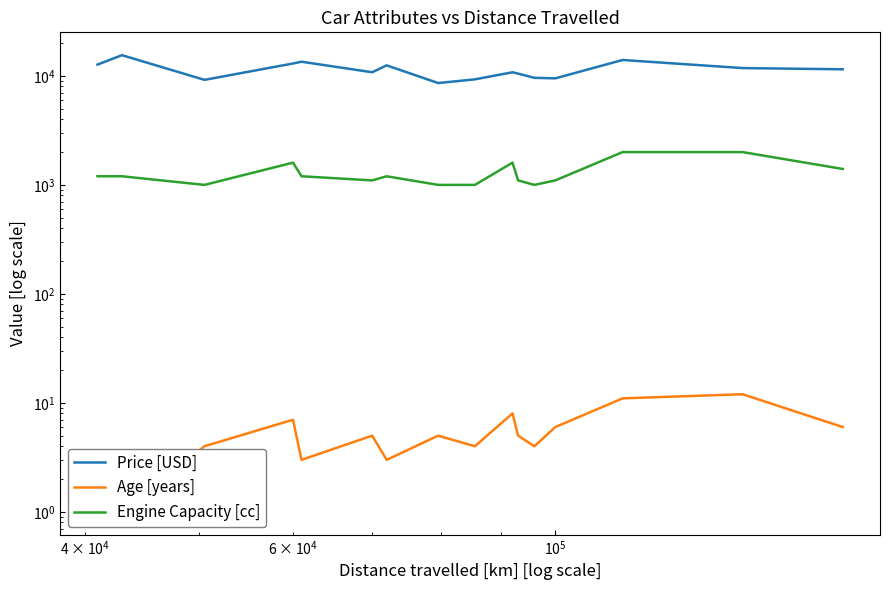

True or false: Price [USD] and Engine Capacity [cc] intersect in this chart.

False